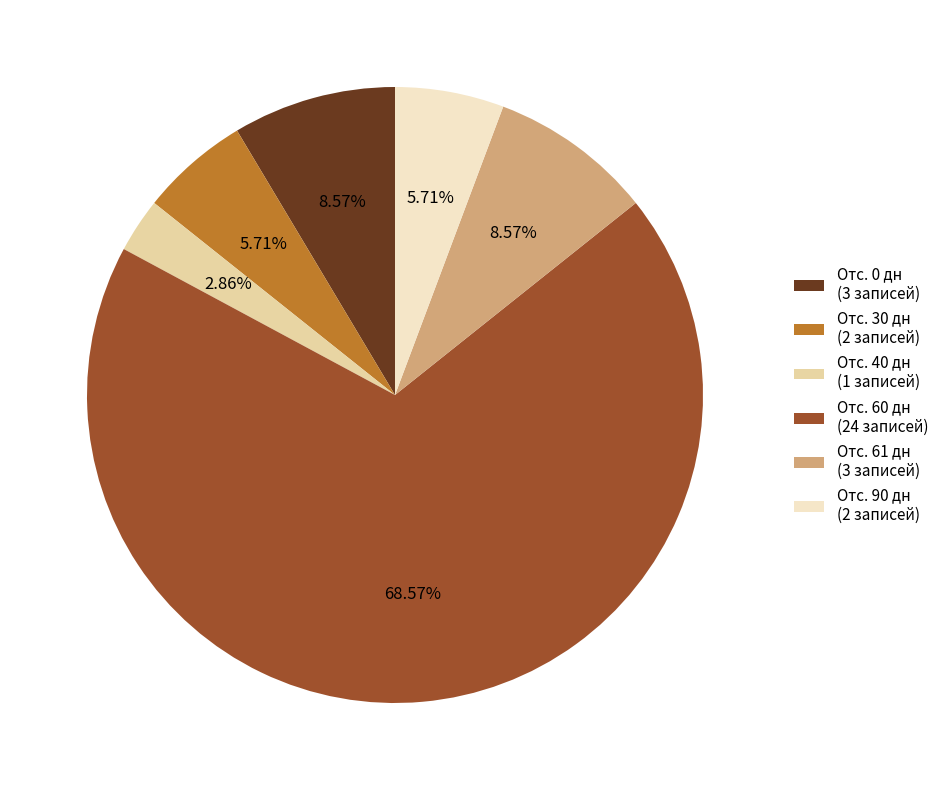

What is the total percentage of Отс. 60 дн and Отс. 61 дн?

77.1%